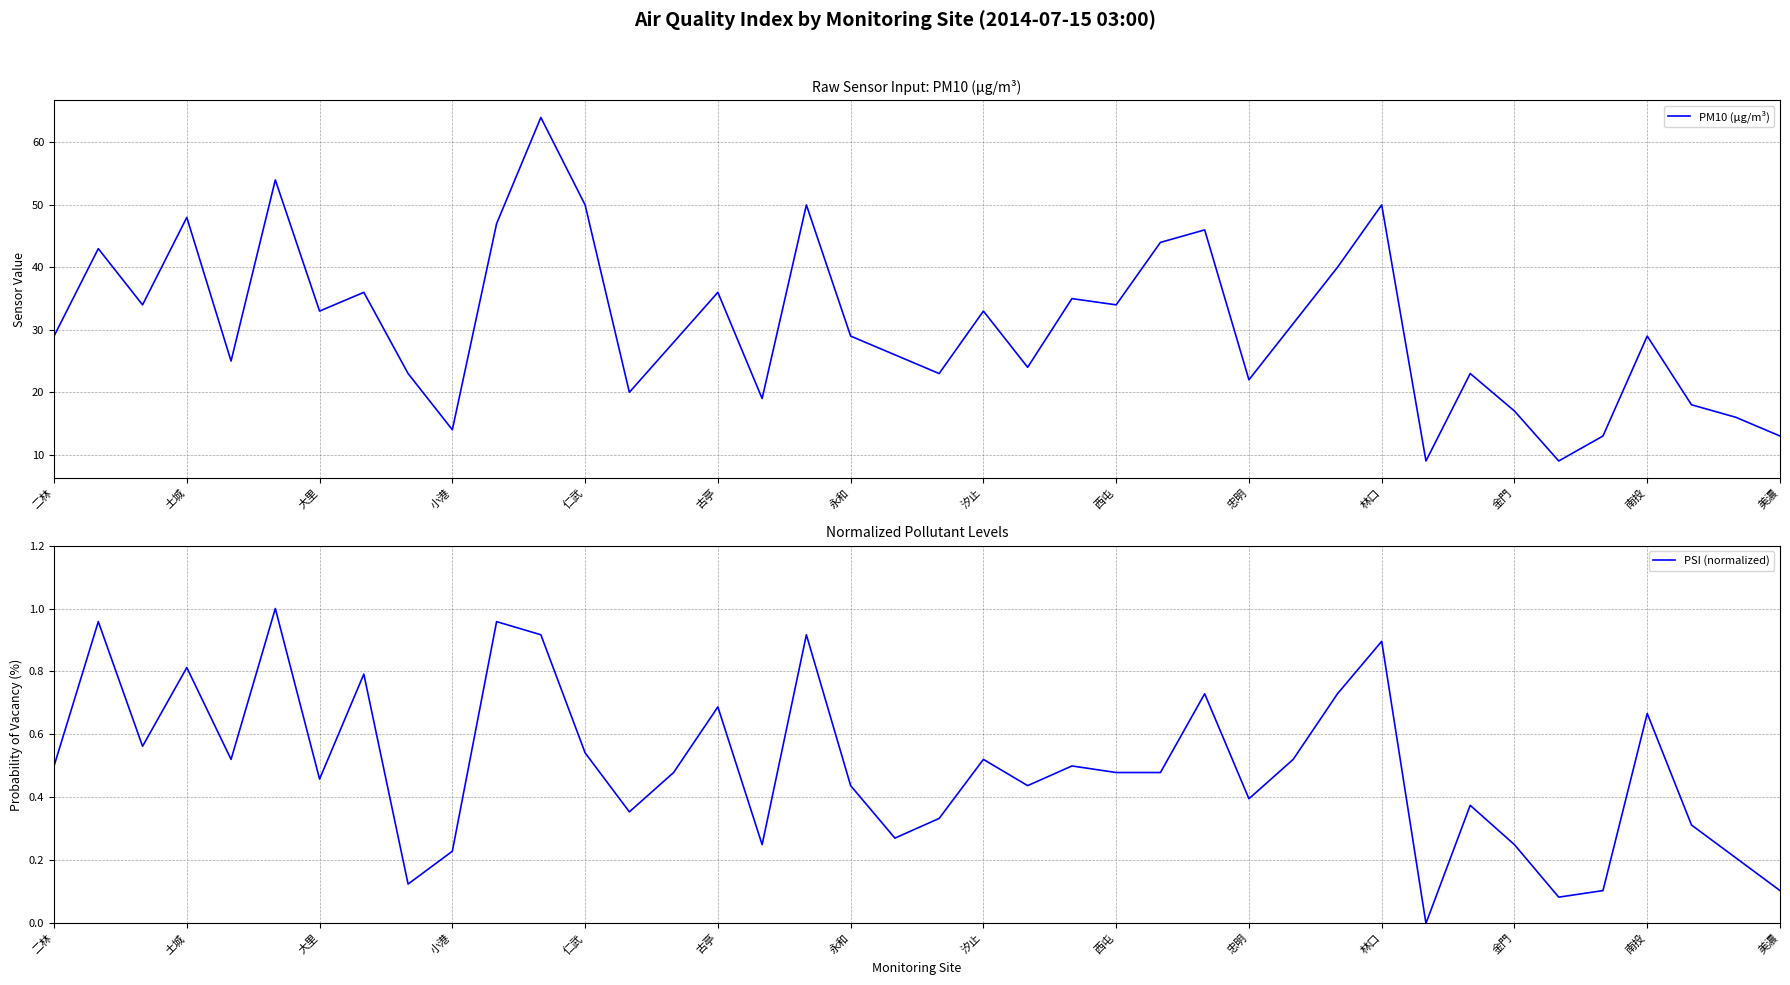

What is the label of the 20th point from the left?

19